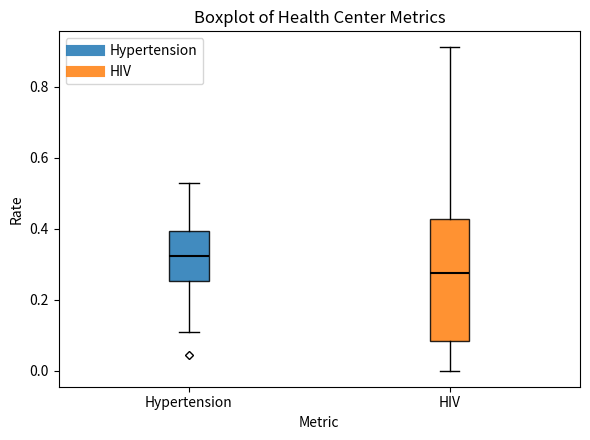

Reading left to right, read every box against the y-axis: the position of its median line, the range the box covers, and the ends of its whiskers. The values are not printed on the chart, so give them approximately, as read against the axis.

Hypertension: median 0.32, box 0.26 to 0.40, whiskers 0.10 to 0.52
HIV: median 0.28, box 0.08 to 0.42, whiskers 0.00 to 0.92